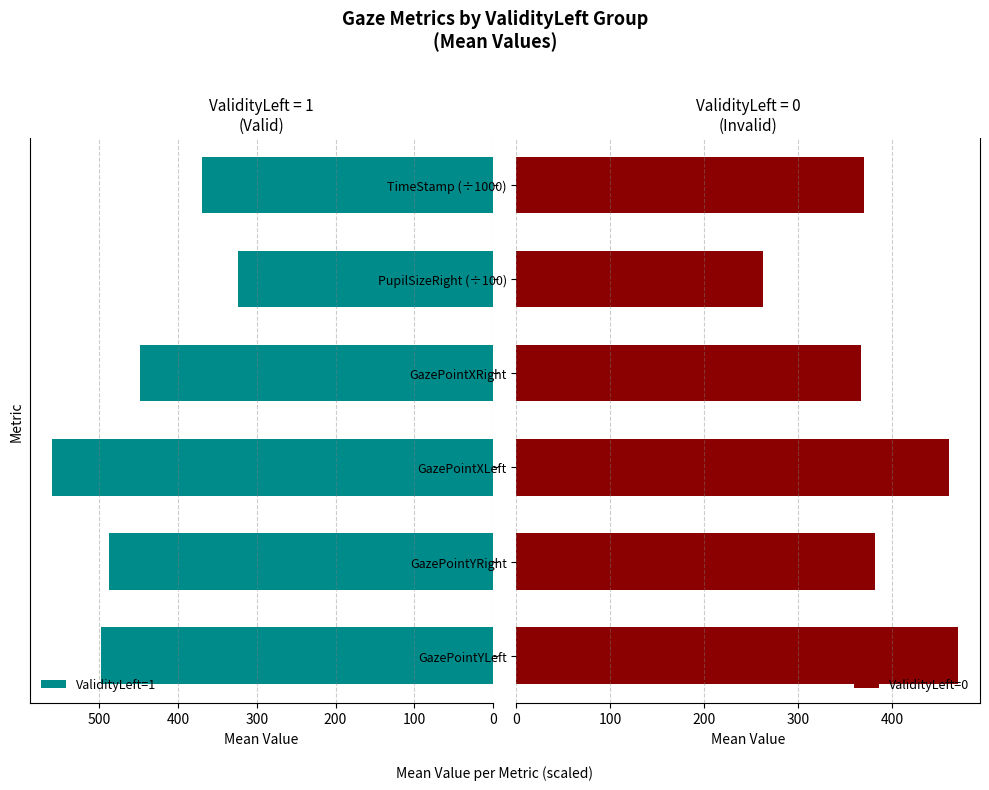

What is the sum of all ValidityLeft=0 values?

2310.8